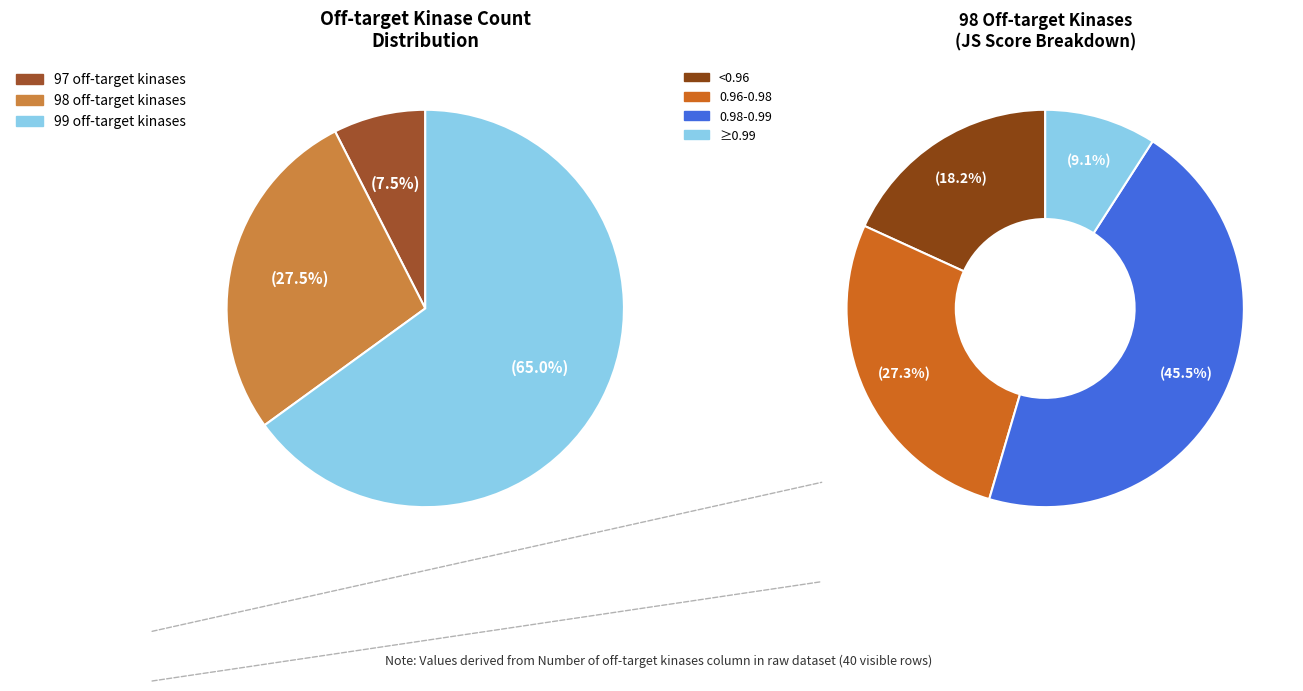

What is the smallest slice in the pie chart?

97 off-target kinases